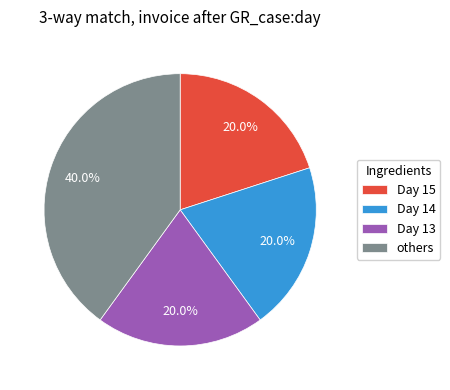

Which category has the biggest portion of the pie?

others